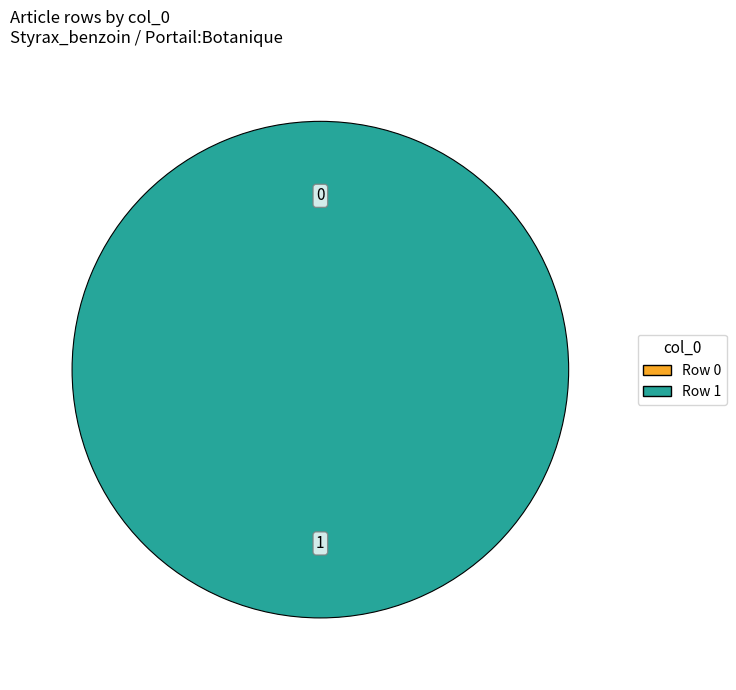

To the nearest percent, what is the difference between the Row 0 and Row 1 slice percentages?

100%